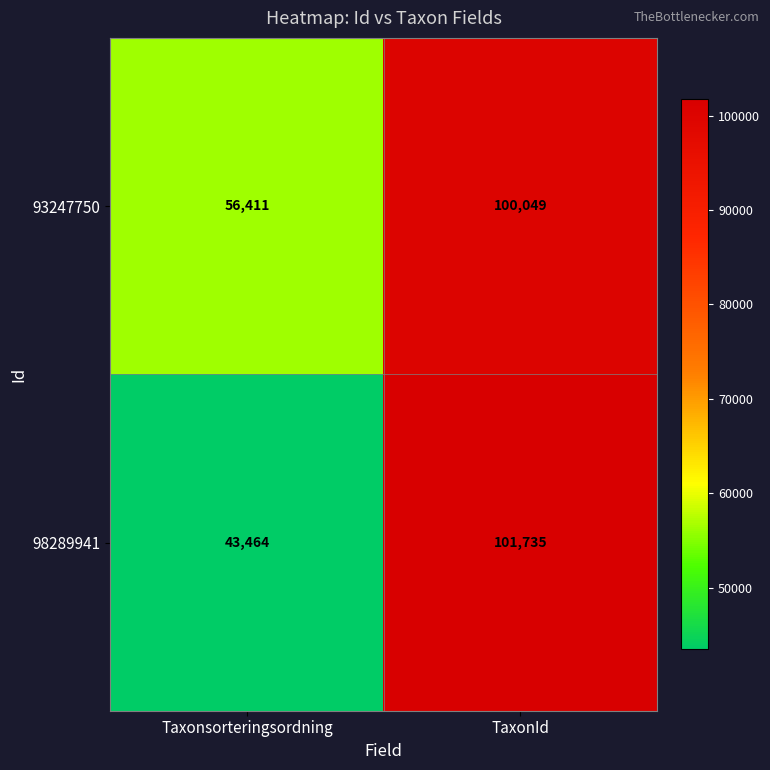

How many distinct data groups are displayed?

2